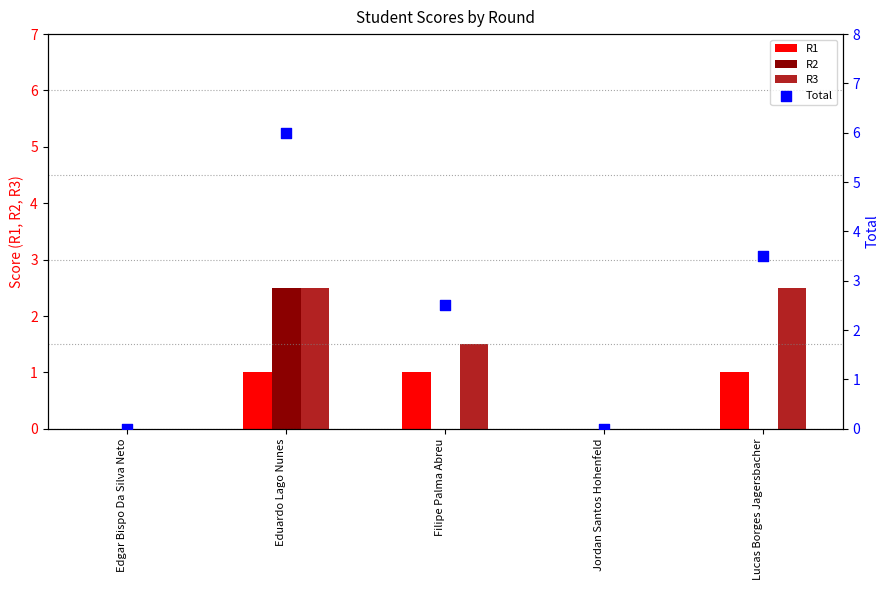

At which category is the sum across all series the highest?

Eduardo Lago Nunes